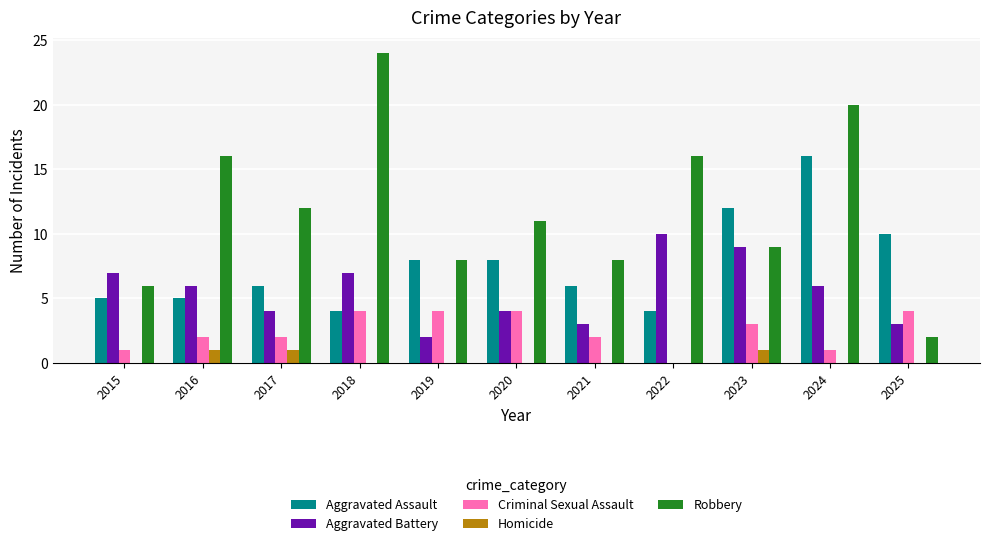

What is the average value of the Criminal Sexual Assault series?

2